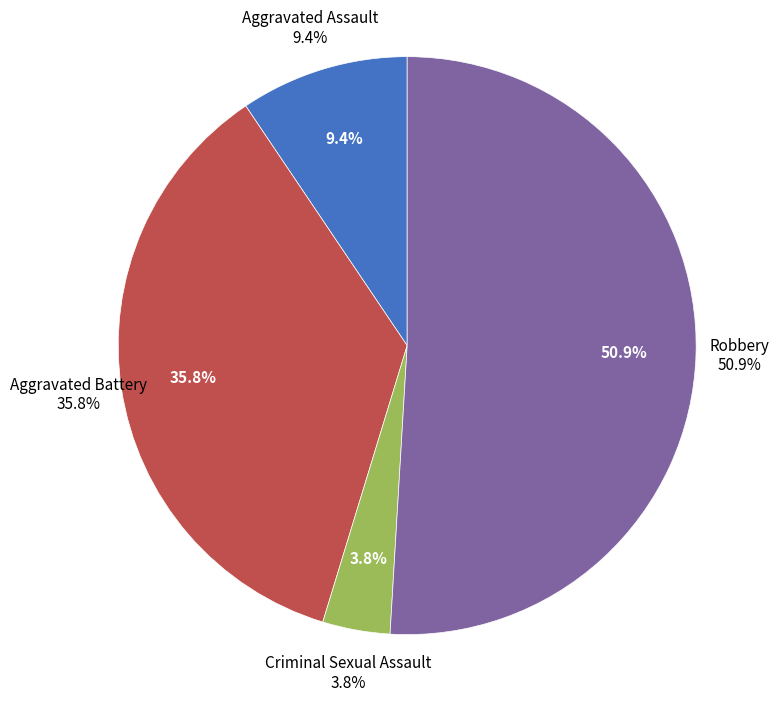

Which category accounts for the majority?

Robbery